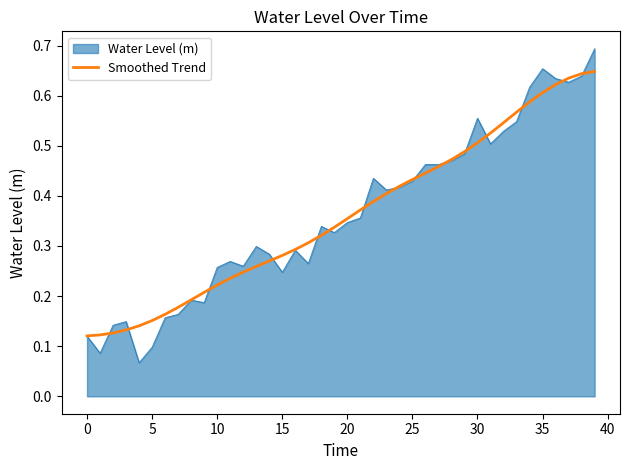

Rank the series by their maximum value, from highest to lowest.

Water Level (m), Smoothed Trend